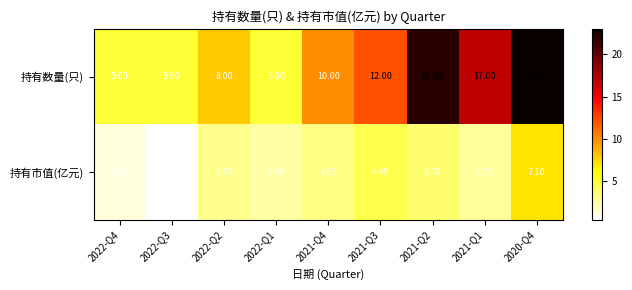

How many distinct data groups are displayed?

2